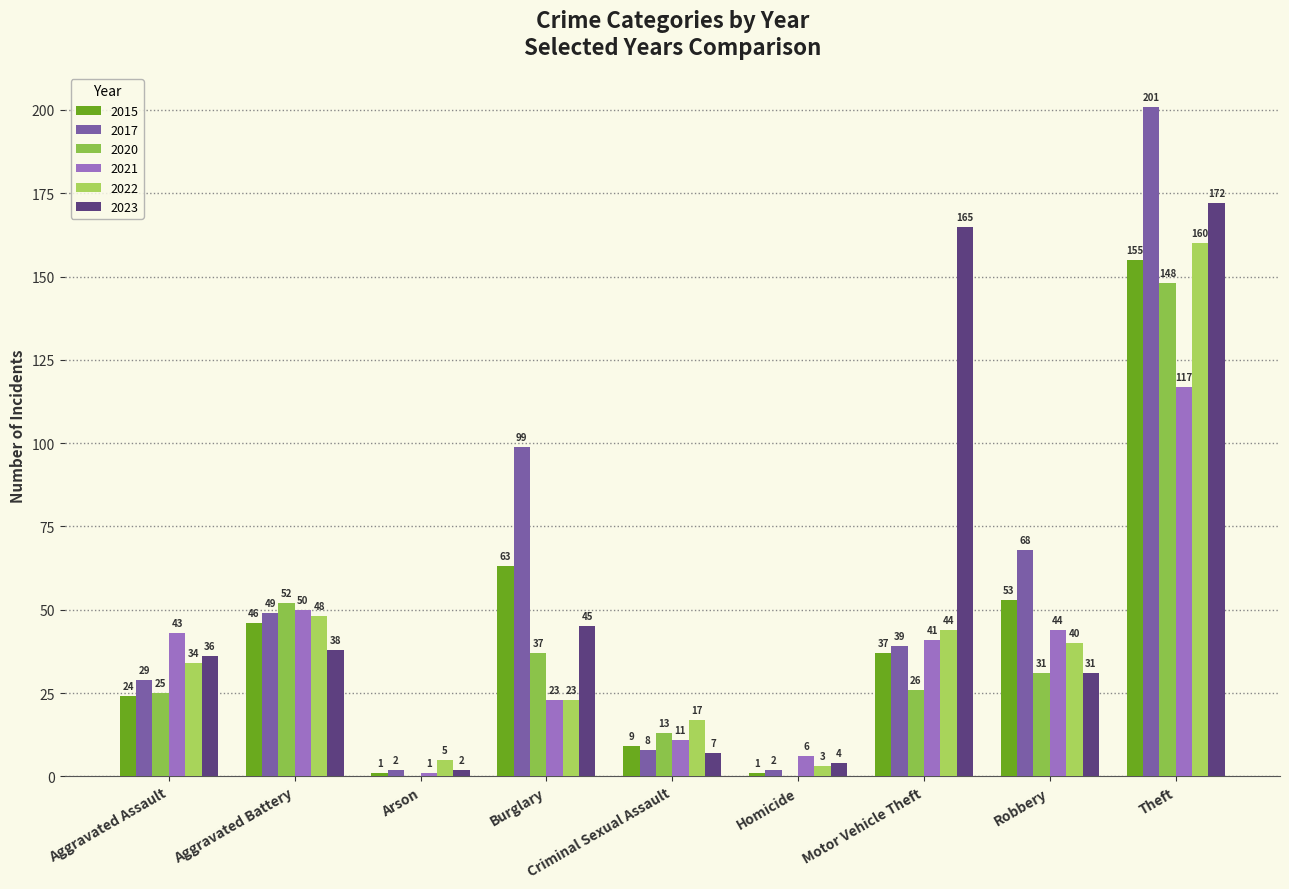

What is the label of the 7th bar from the right?

Arson